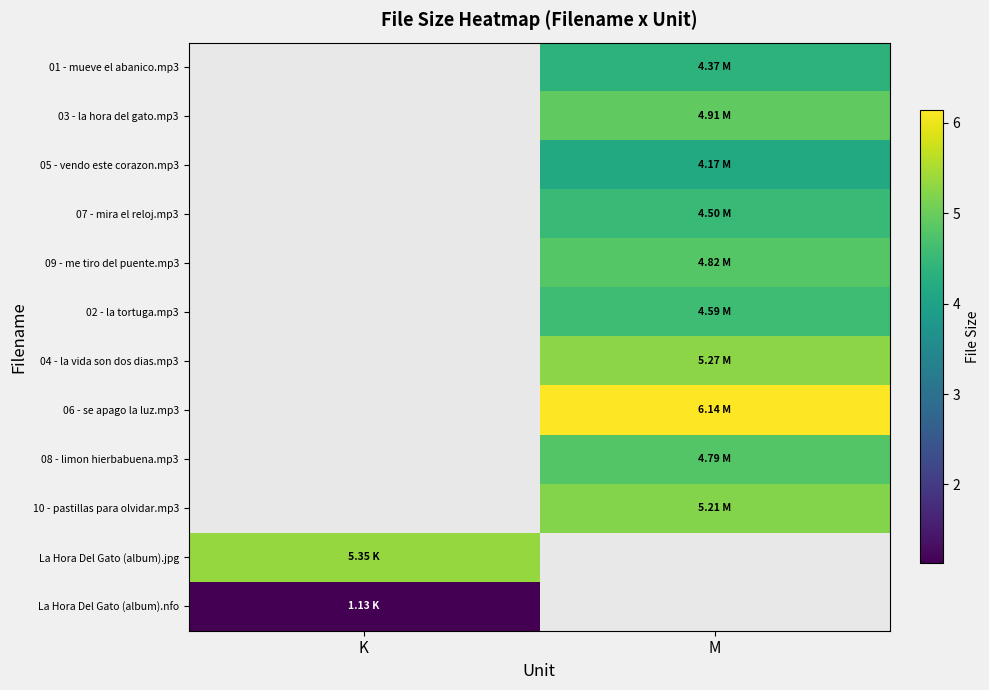

Between K and M, which is larger?

M